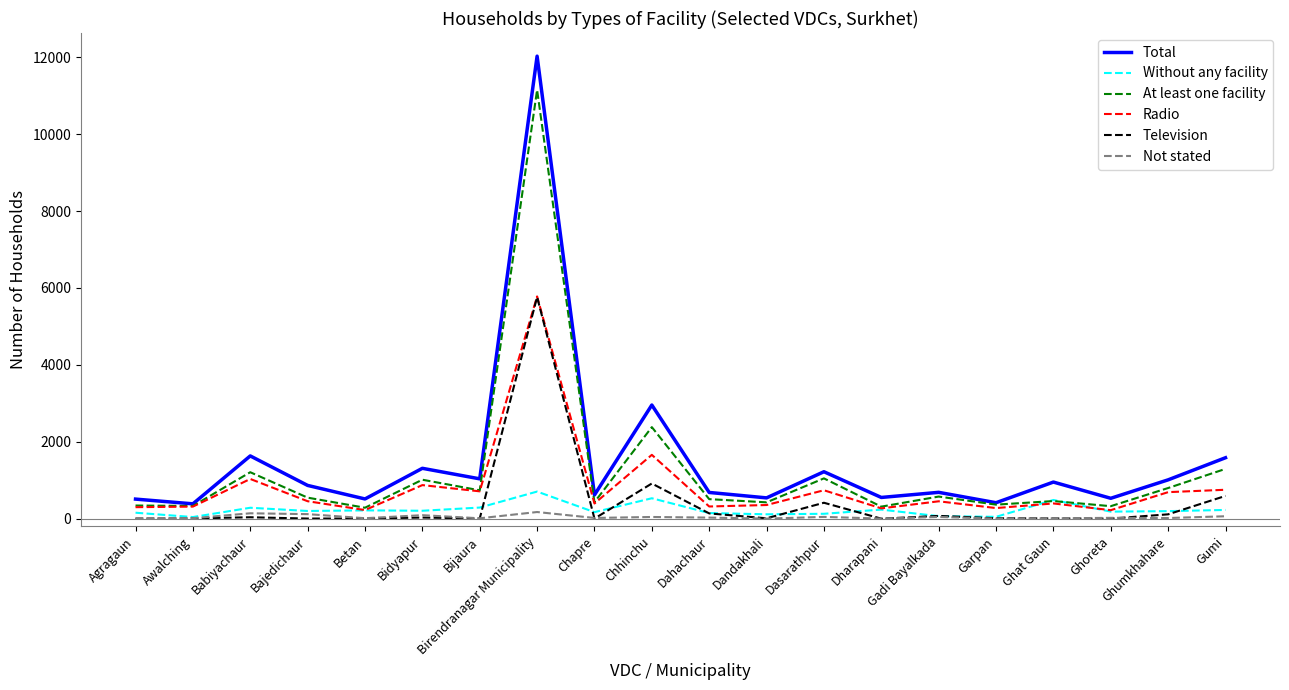

True or false: Television and At least one facility intersect in this chart.

False